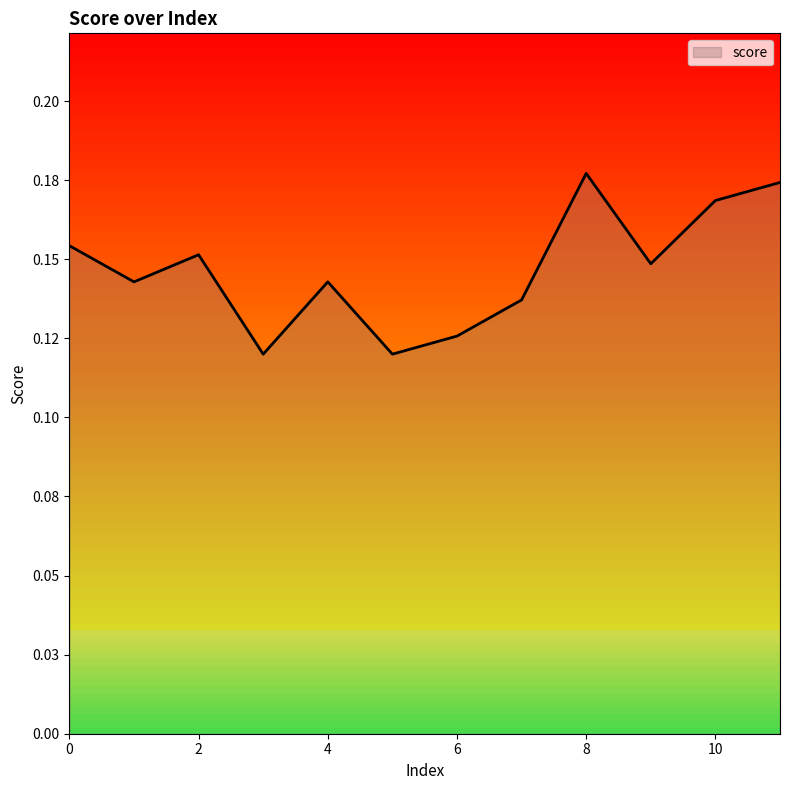

Is this an area chart (filled region under the line)?

Yes